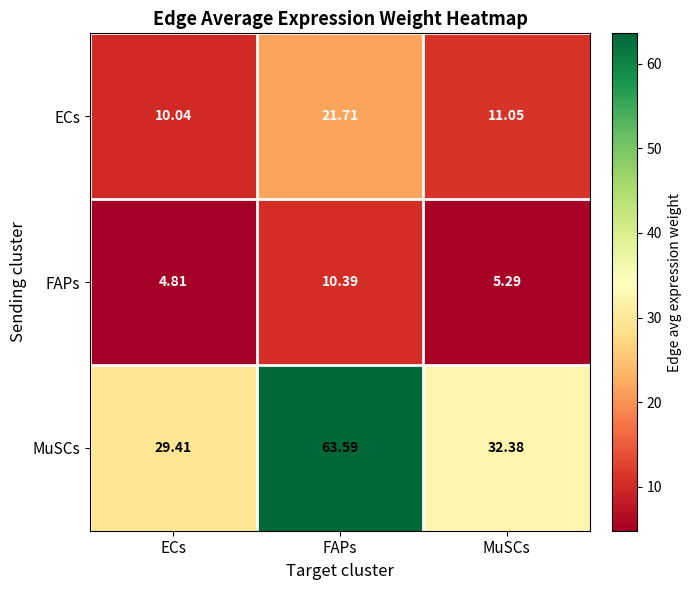

Rank the categories by ECs value from lowest to highest.

ECs, MuSCs, FAPs